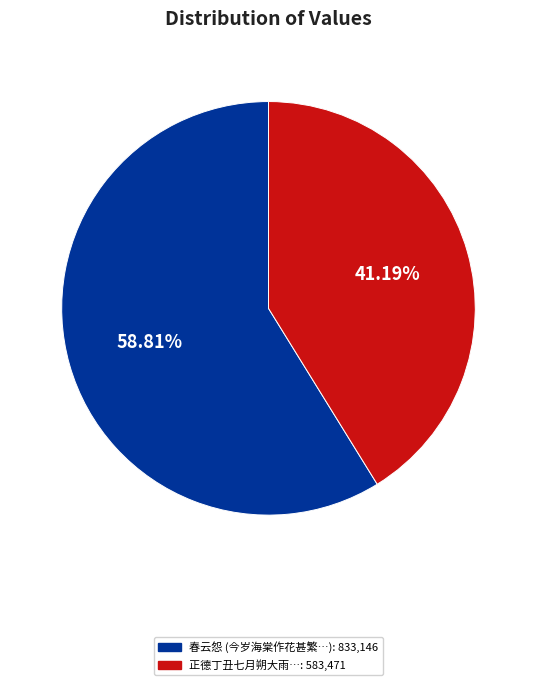

Is there a majority slice in this chart?

Yes